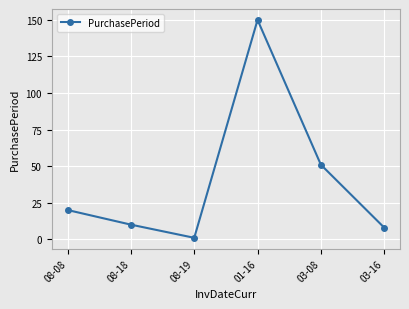

List the labels in order of value, largest first.

01-16, 03-08, 08-08, 08-18, 03-16, 08-19